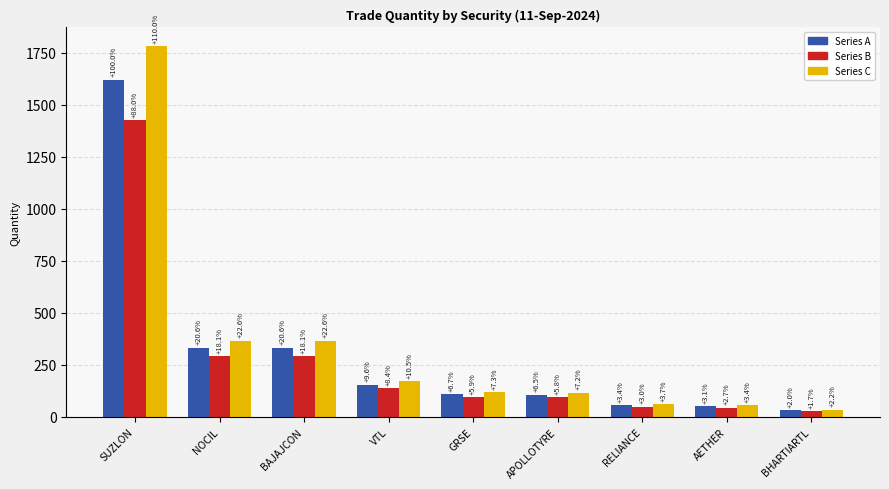

At which label does Series A first exceed 108?

SUZLON